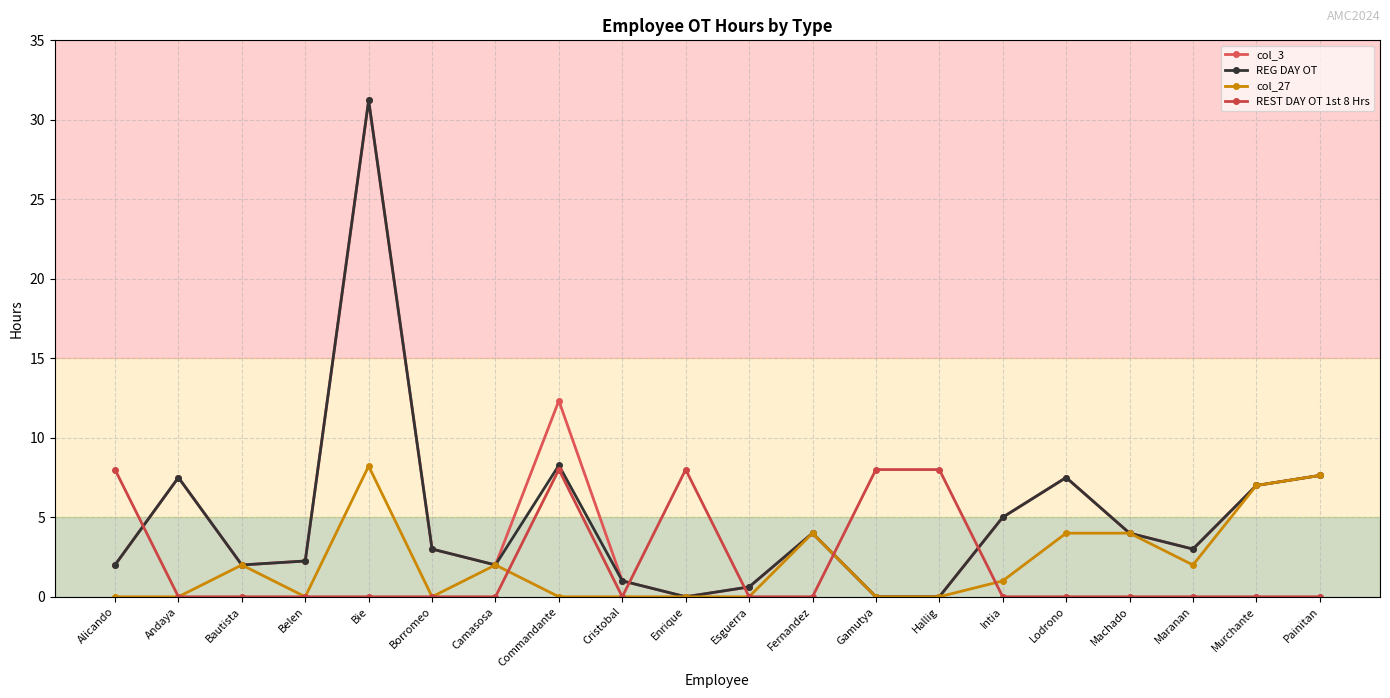

What is the difference between the maximum and second lowest values in the col_3 series?

31.2